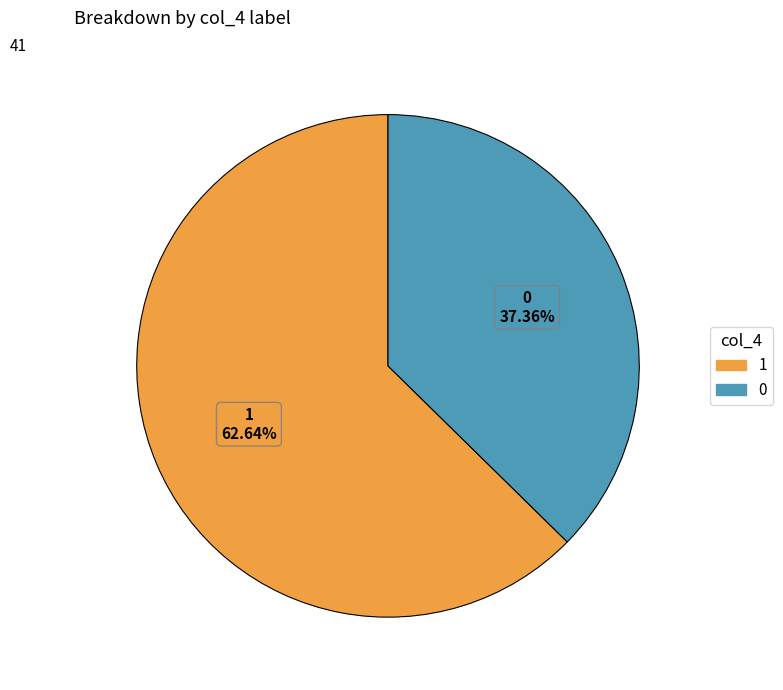

Is there a majority slice in this chart?

Yes